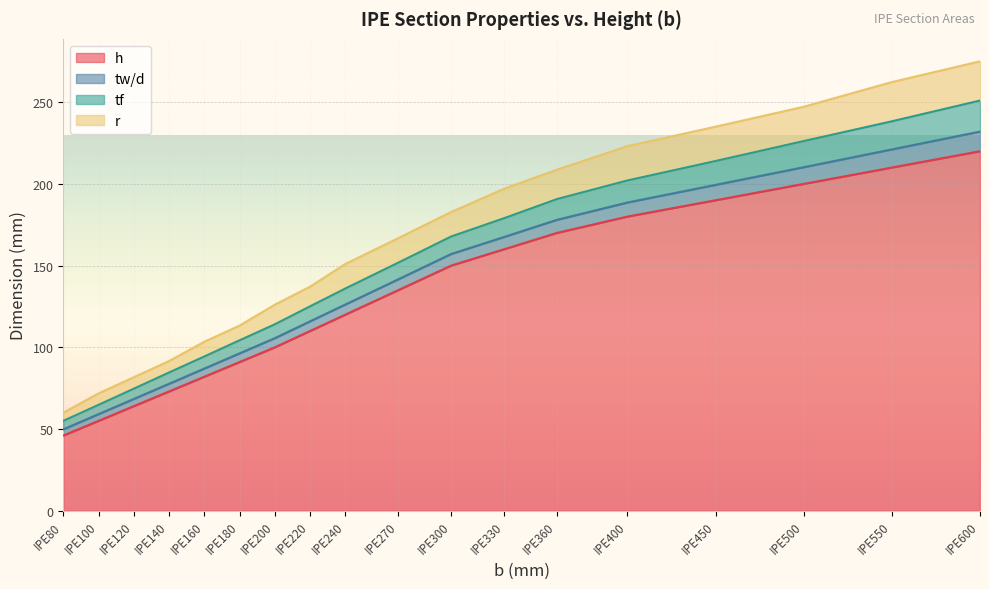

Does the chart display data point markers on the line(s)?

No